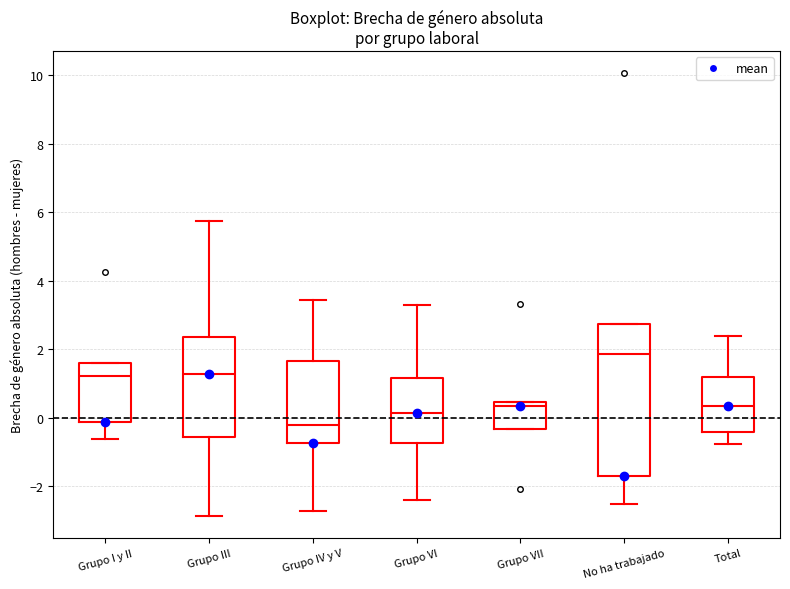

Comparing the boxes themselves (not the whiskers), which one is the tallest?

No ha trabajado